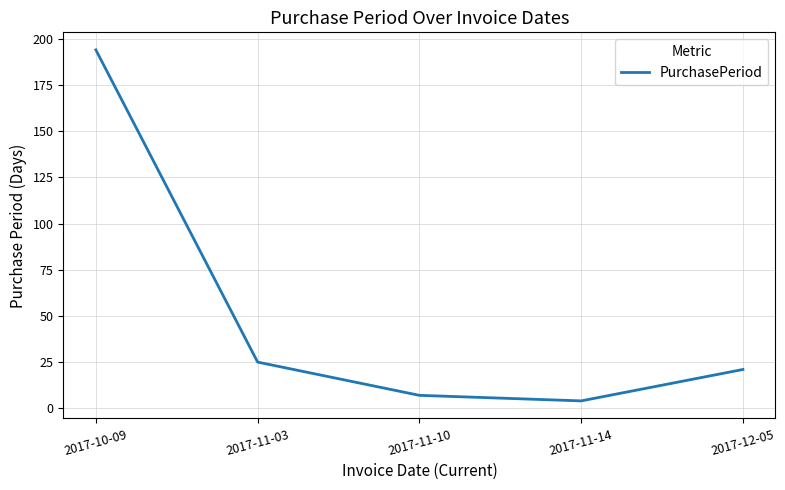

What value does the data have at 2017-11-10?

7